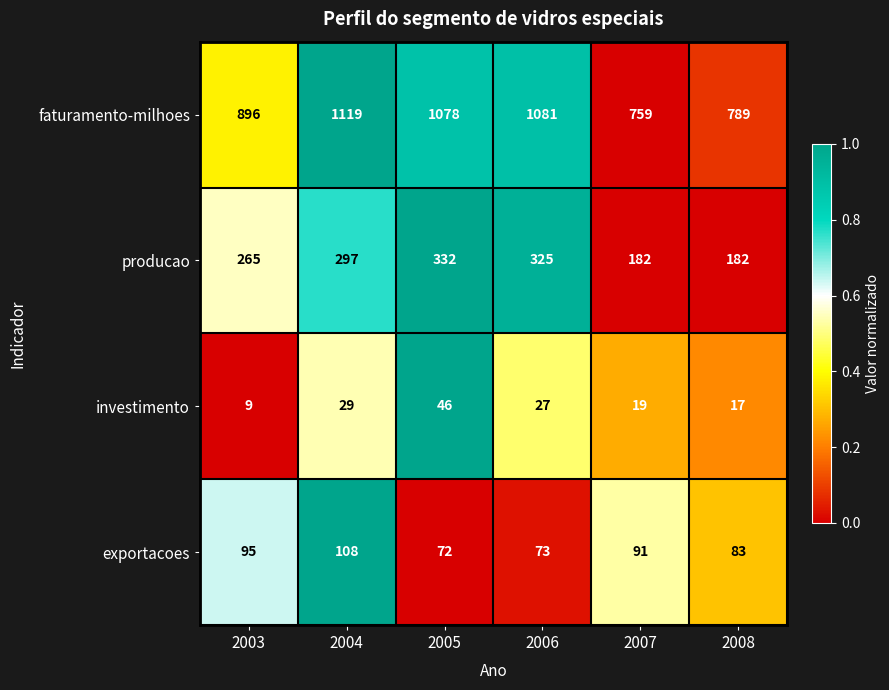

Reading left to right, list all the values displayed in this chart.

faturamento-milhoes: 2003=896	2004=1119	2005=1078	2006=1081	2007=759	2008=789
producao: 2003=265	2004=297	2005=332	2006=325	2007=182	2008=182
investimento: 2003=9	2004=29	2005=46	2006=27	2007=19	2008=17
exportacoes: 2003=95	2004=108	2005=72	2006=73	2007=91	2008=83